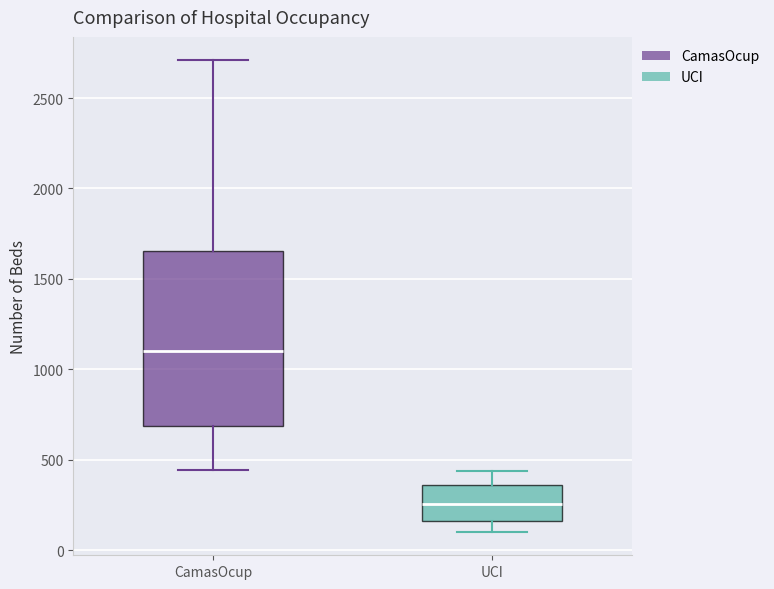

Reading left to right, transcribe this box plot: for each box, give where its median line is, the range the box spans, and where its two whiskers end, as read against the y-axis. The values are not printed on the chart, so give them approximately, as read against the axis.

CamasOcup: median 1100, box 700 to 1650, whiskers 450 to 2700
UCI: median 250, box 150 to 350, whiskers 100 to 450